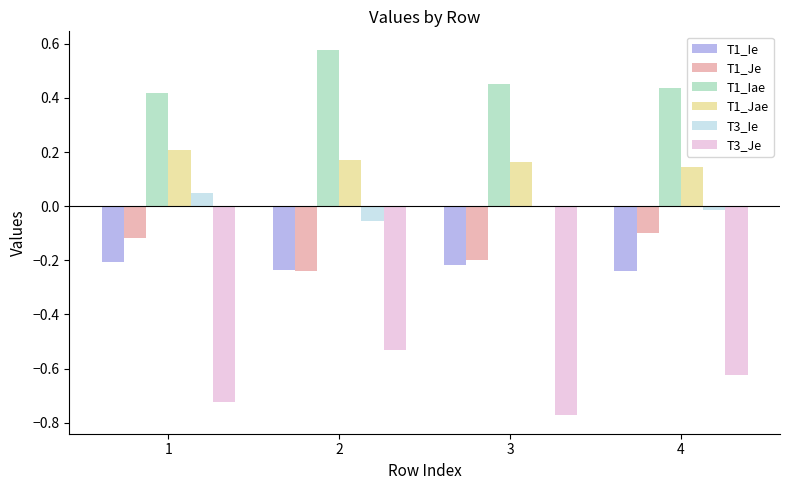

Which series has the largest total across all categories?

T1_Iae